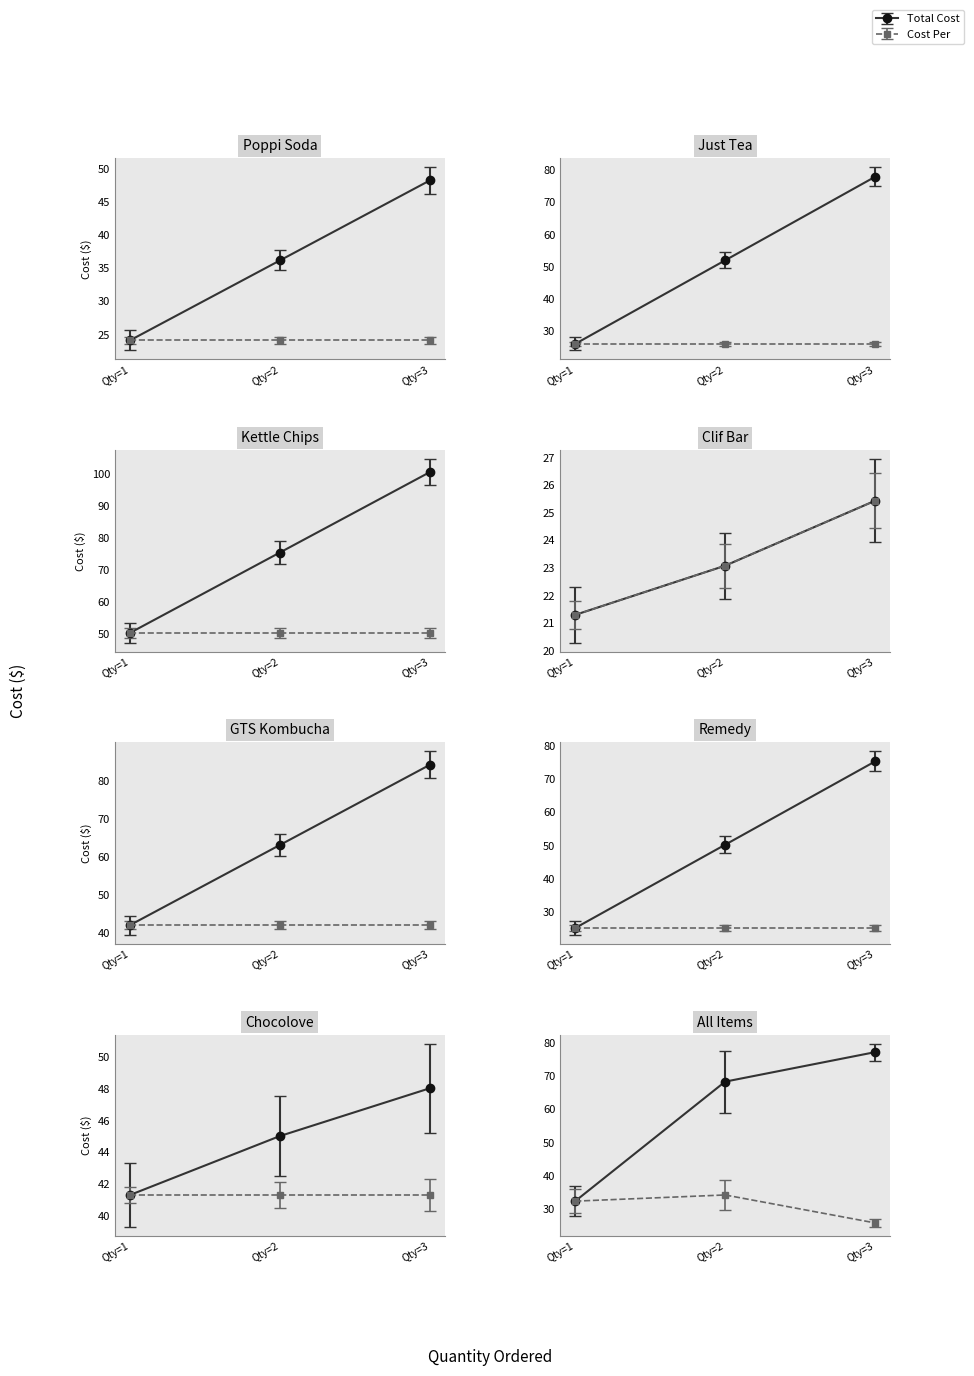

What is the value of the Cost Per point at the 6th from the left?

25.9